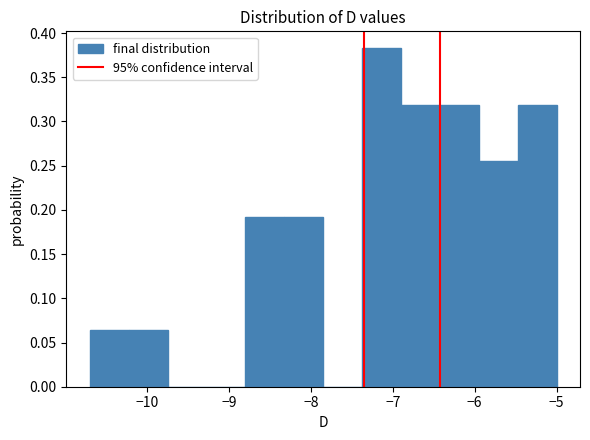

Reading left to right, transcribe this chart: for each bar, give the range it covers on the x-axis and its height. Neither the bar edges nor the heights are printed on the chart, so give them approximately, as read against the axes.

-10.7 to -10.2: 0.065
-10.2 to -9.7: 0.065
-9.7 to -9.3: 0
-9.3 to -8.8: 0
-8.8 to -8.3: 0.190
-8.3 to -7.8: 0.190
-7.8 to -7.4: 0
-7.4 to -6.9: 0.385
-6.9 to -6.4: 0.320
-6.4 to -5.9: 0.320
-5.9 to -5.5: 0.255
-5.5 to -5.0: 0.320